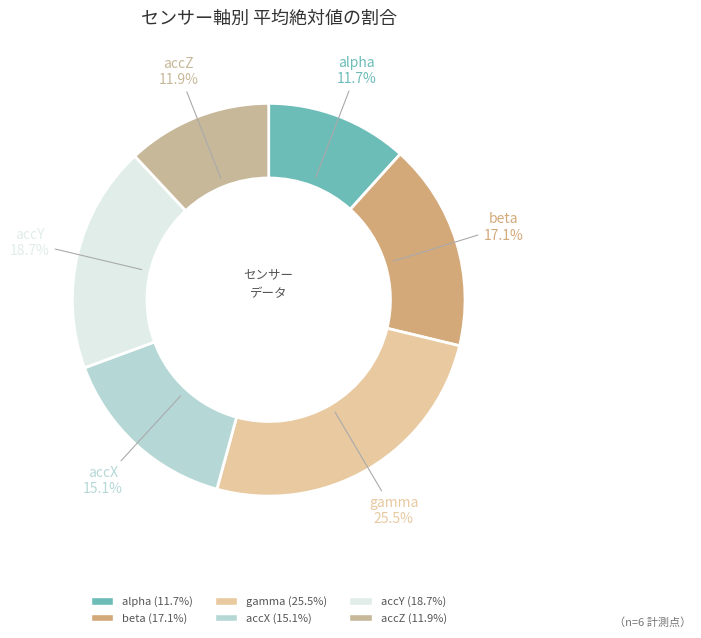

Is accY the majority of the pie?

No